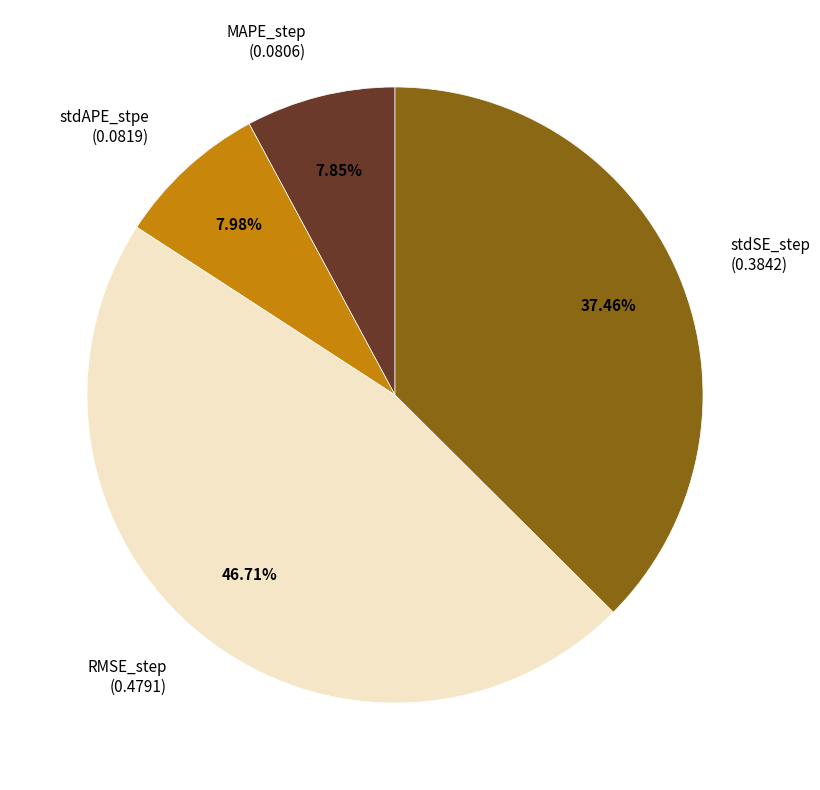

Between MAPE_step and stdSE_step, which is larger?

stdSE_step